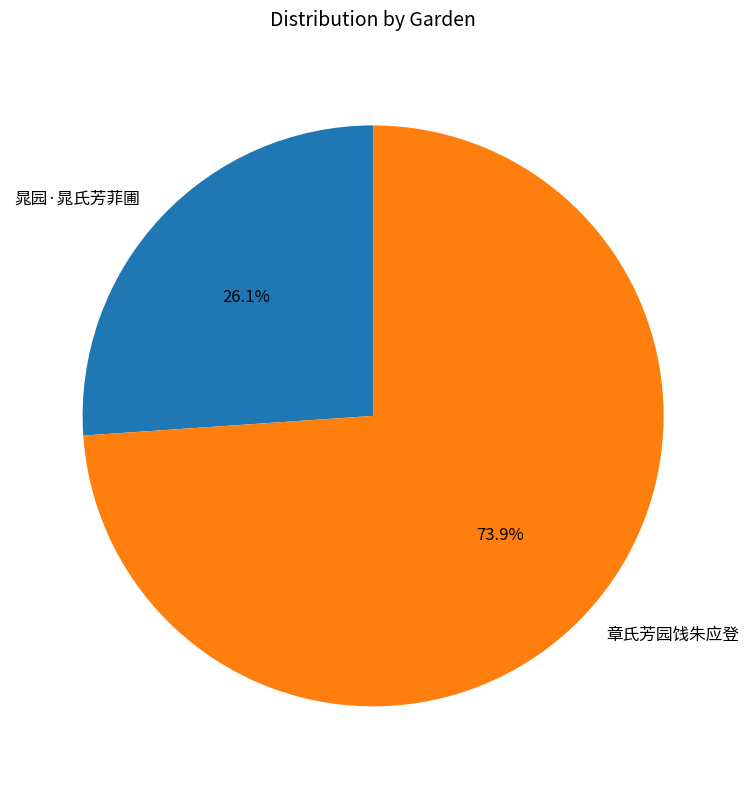

Which category has the smallest portion of the pie?

晁园·晁氏芳菲圃